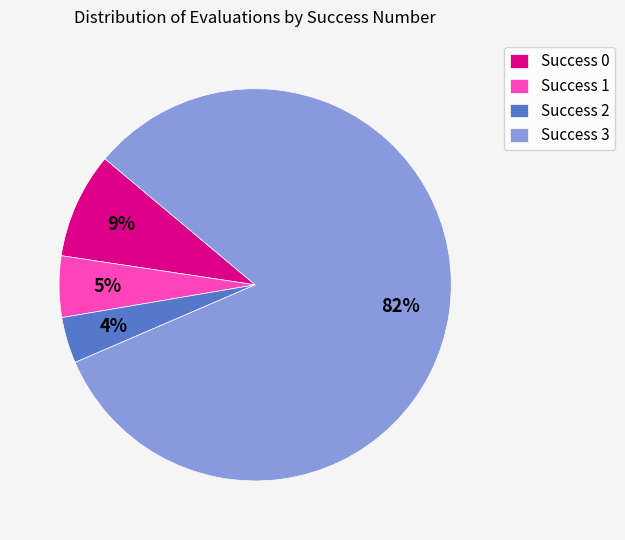

Is it true that Success 0 is 23% of the pie?

False